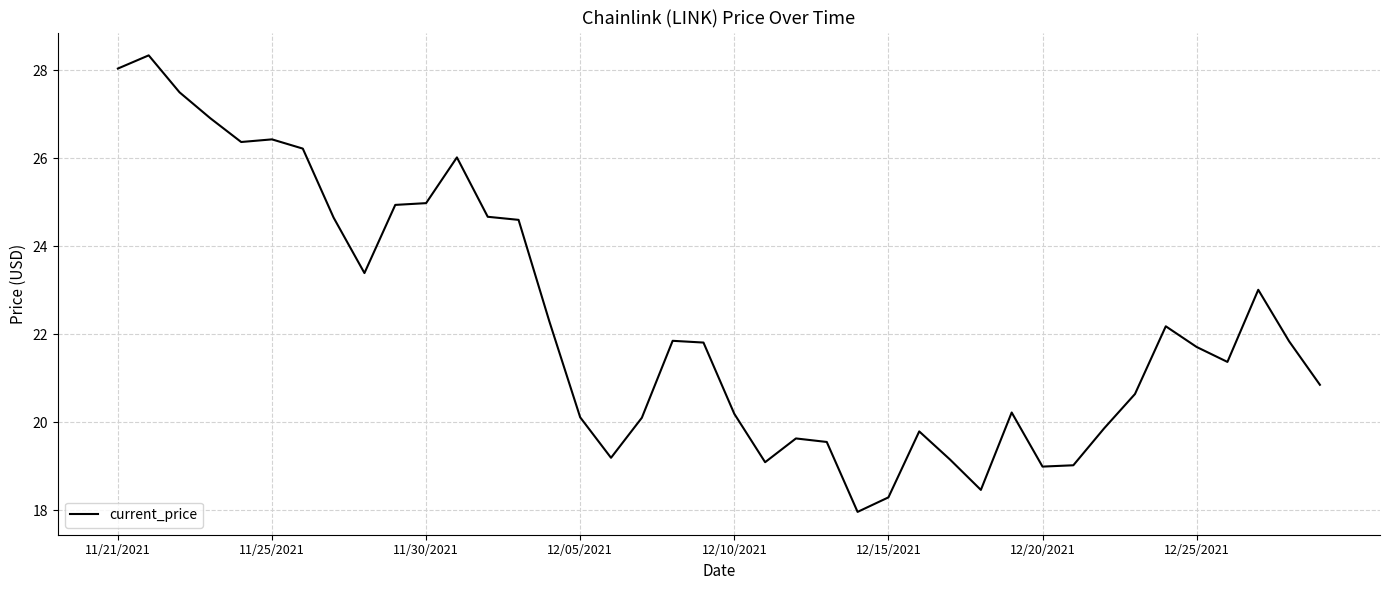

How many values exceed 21?

22